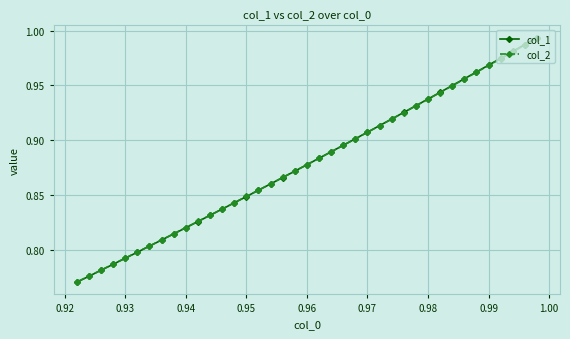

Count the number of data series in this chart.

2